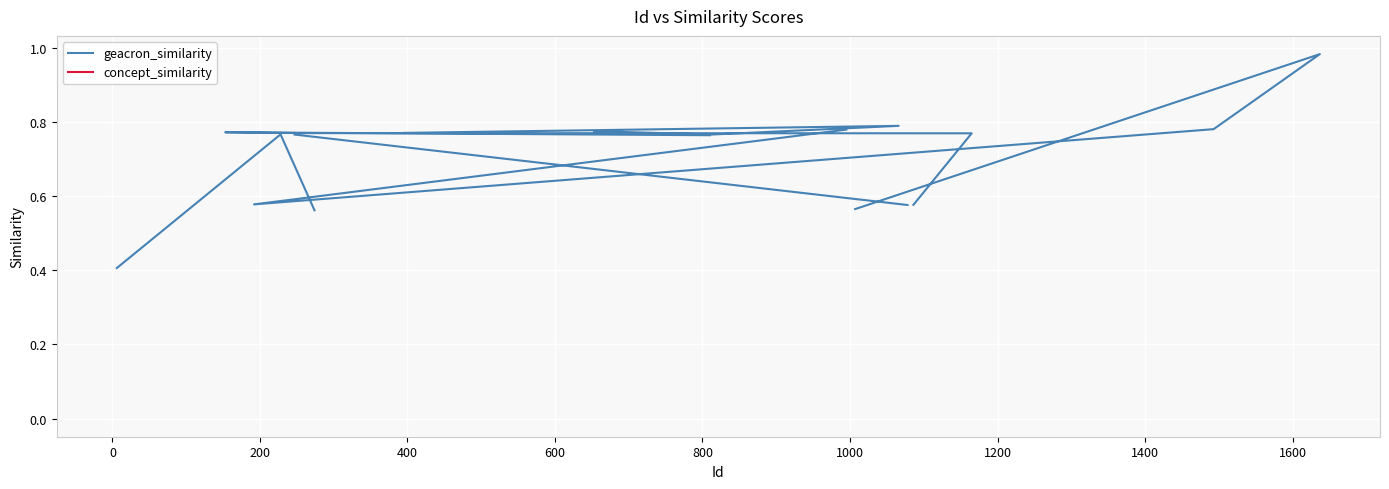

How many lines are shown in the chart?

2